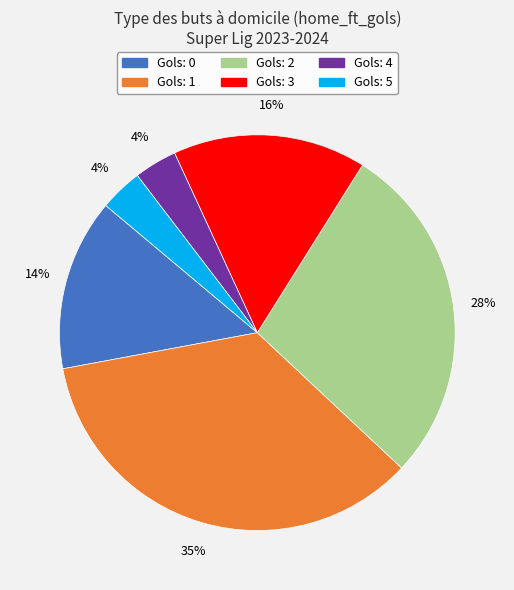

To the nearest percent, what is the average slice percentage?

17%